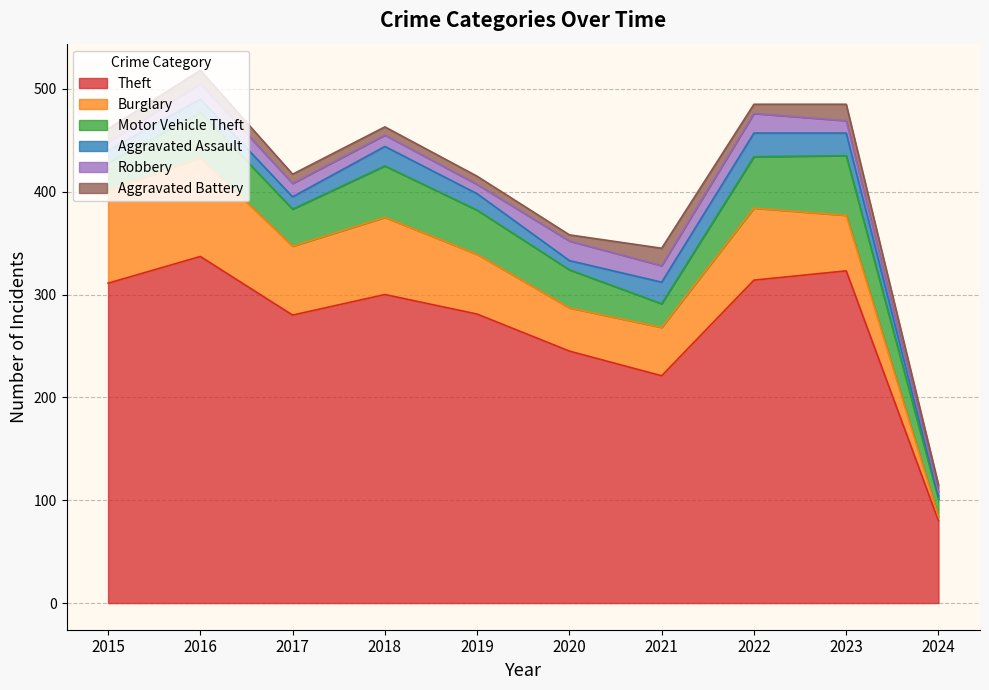

How many categories are shown in the chart?

10